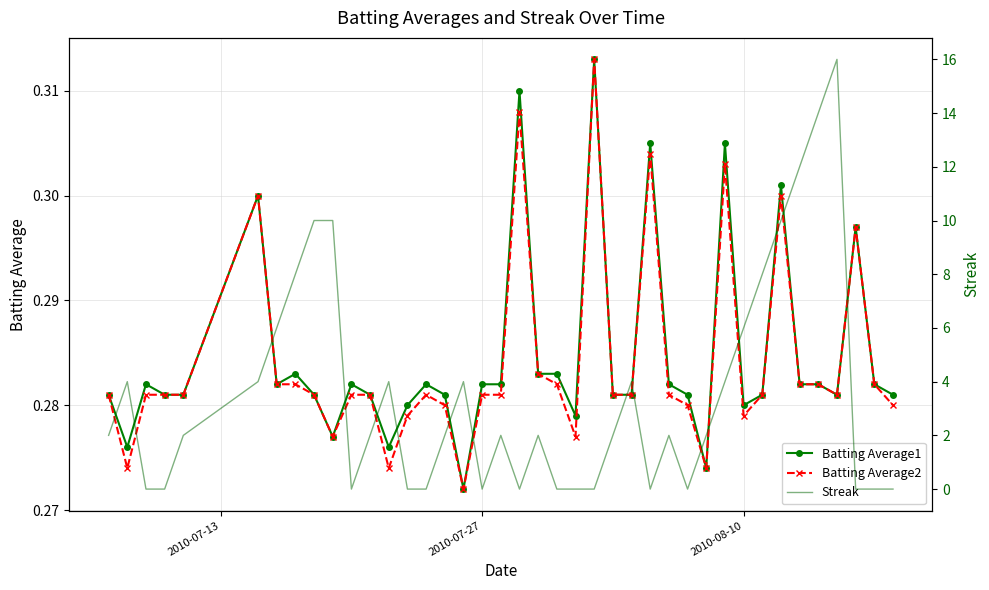

True or false: Batting Average2 has more than 1 interior local peaks.

True